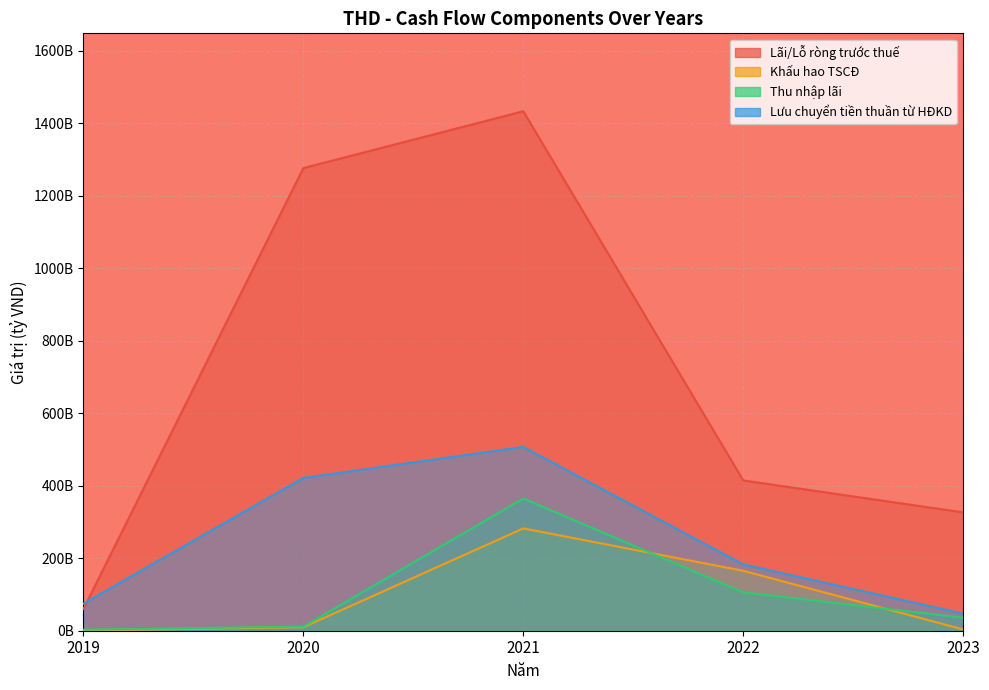

True or false: Khấu hao TSCĐ and Lưu chuyển tiền thuần từ HĐKD cross at least once.

False